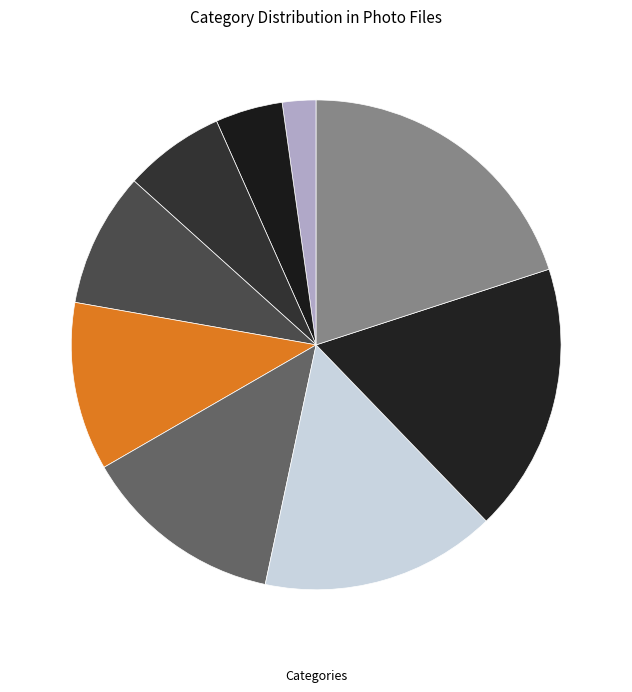

How many slices are in this pie chart?

9